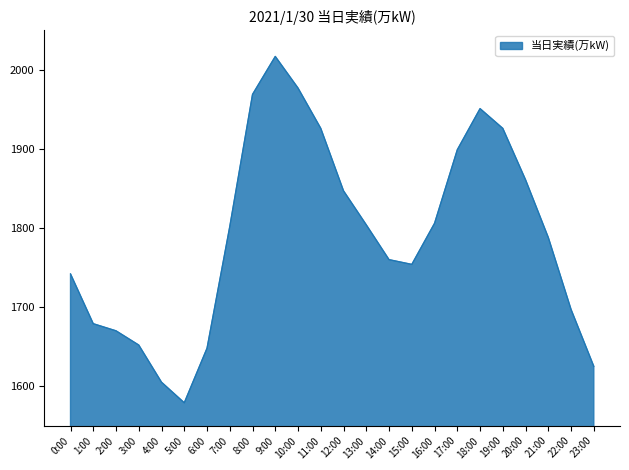

Where is the first local minimum?

5:00